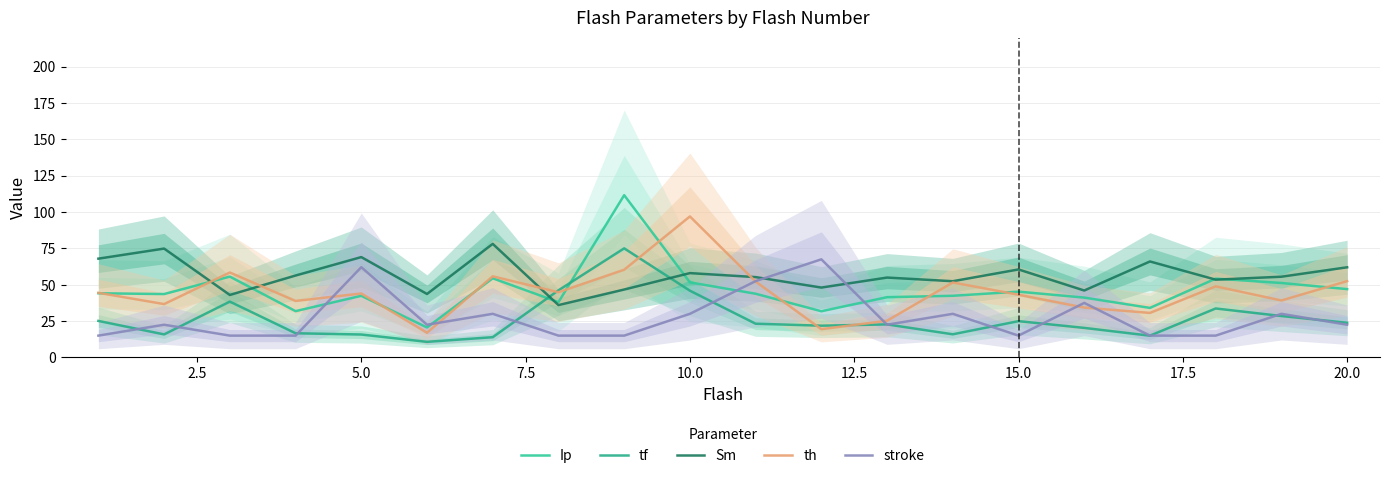

Reading right to left, what are all the values shown in this chart?

Ip: 47.0	51.2	54.2	34.1	41.2	45.3	42.4	41.5	31.8	43.8	51.7	111.6	38.0	54.5	20.6	42.4	31.8	55.6	43.6	44.1
tf: 23.8	28.5	33.7	15.0	20.3	25.0	15.9	22.7	21.8	23.2	45.9	75.0	46.2	13.9	10.7	15.8	16.6	38.4	15.8	25.1
Sm: 62.0	55.5	53.5	66.0	46.0	60.5	52.4	54.9	48.1	55.3	58.0	46.7	36.0	78.1	43.6	69.0	56.3	43.0	74.9	68.0
th: 52.5	39.2	48.9	30.6	34.3	43.1	51.6	25.2	19.4	52.2	97.0	60.3	44.8	55.8	17.0	44.0	38.8	58.4	36.7	44.4
stroke: 22.5	30.0	15.0	15.0	37.5	15.0	30.0	22.5	67.5	52.5	30.0	15.0	15.0	30.0	22.5	62.1	15.0	15.0	22.5	15.0